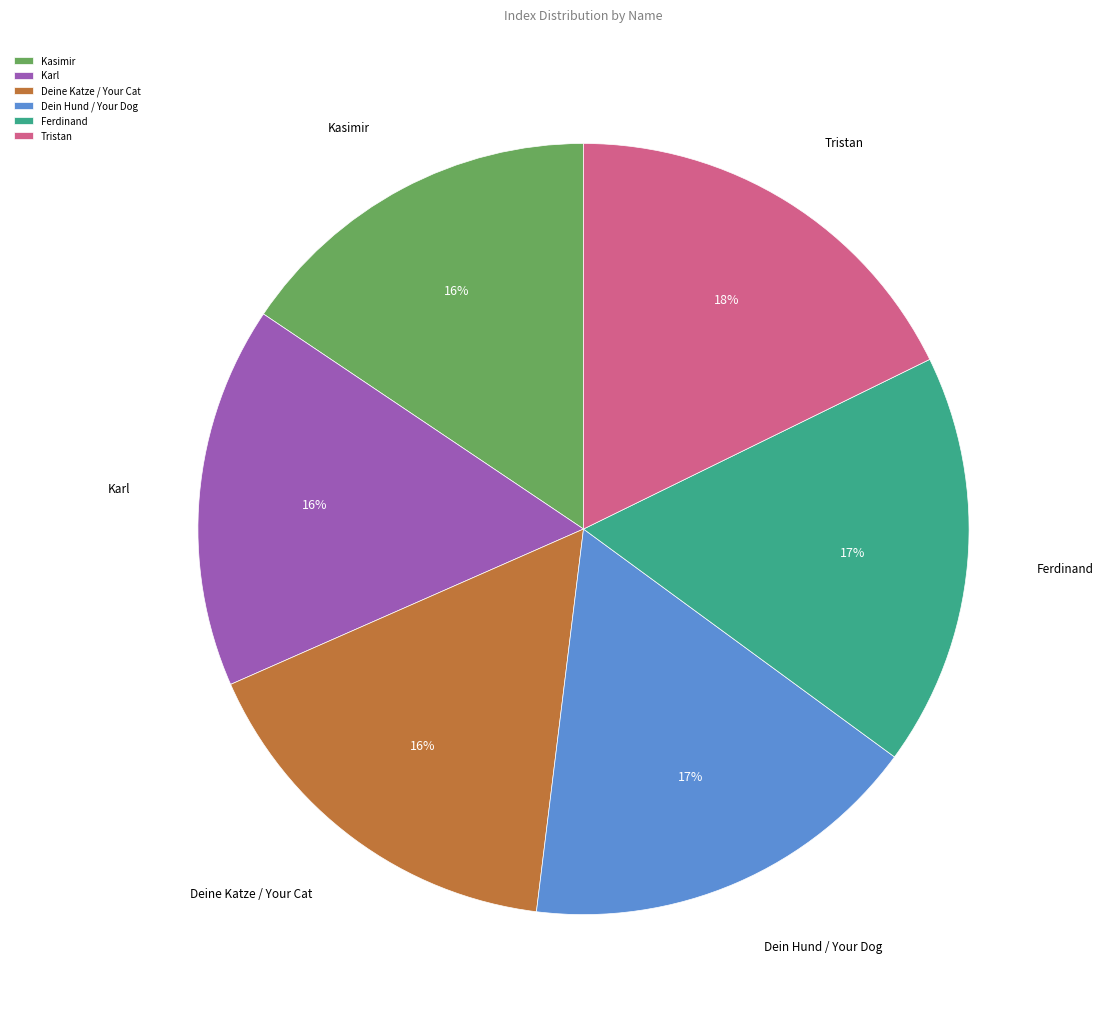

How many slices are in this pie chart?

6